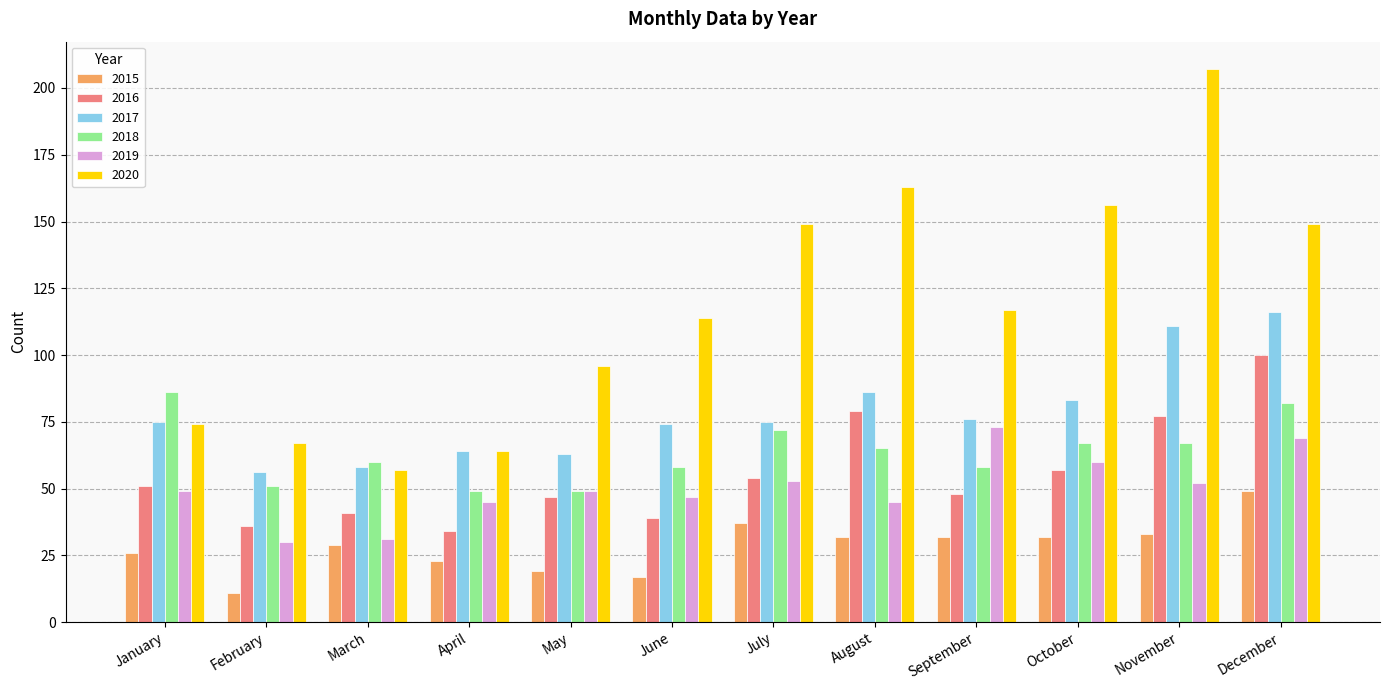

What is the approximate value of 2019 at May, to the nearest 5?

50